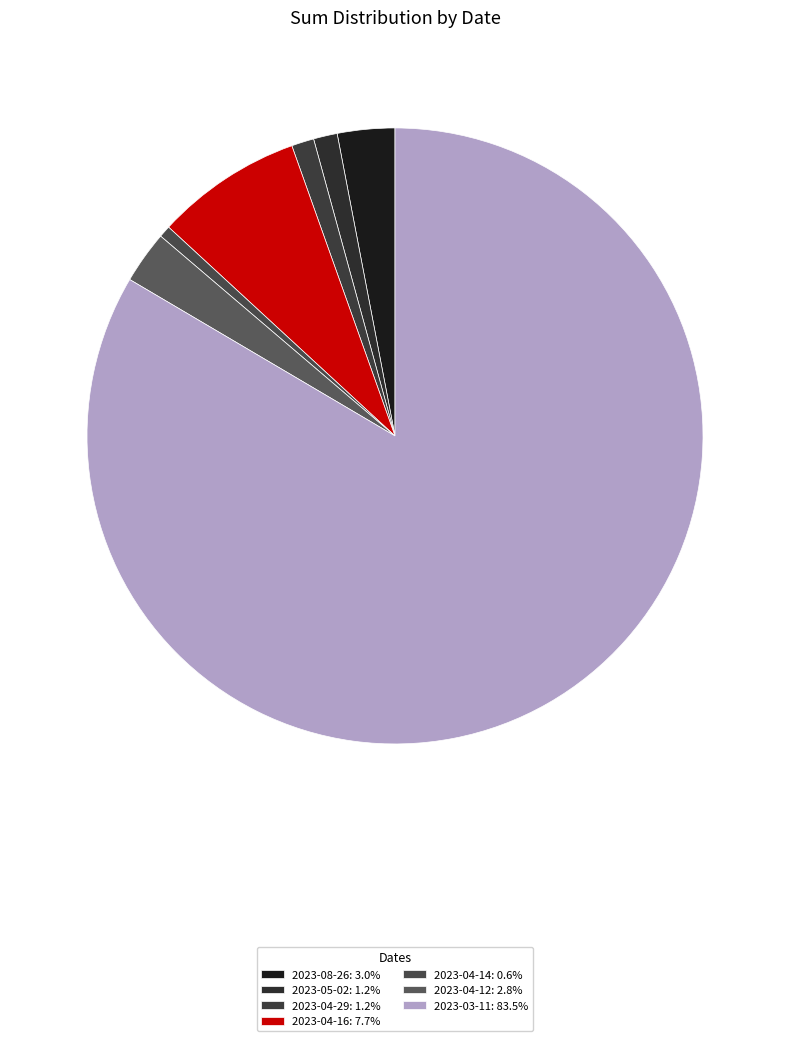

To the nearest percent, what is the average slice percentage?

14%